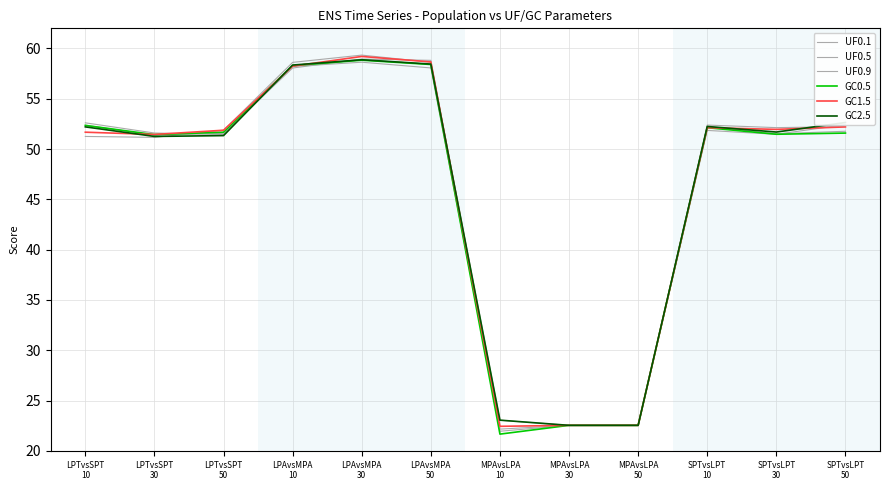

What is the average value of the GC1.5 series?

46.2